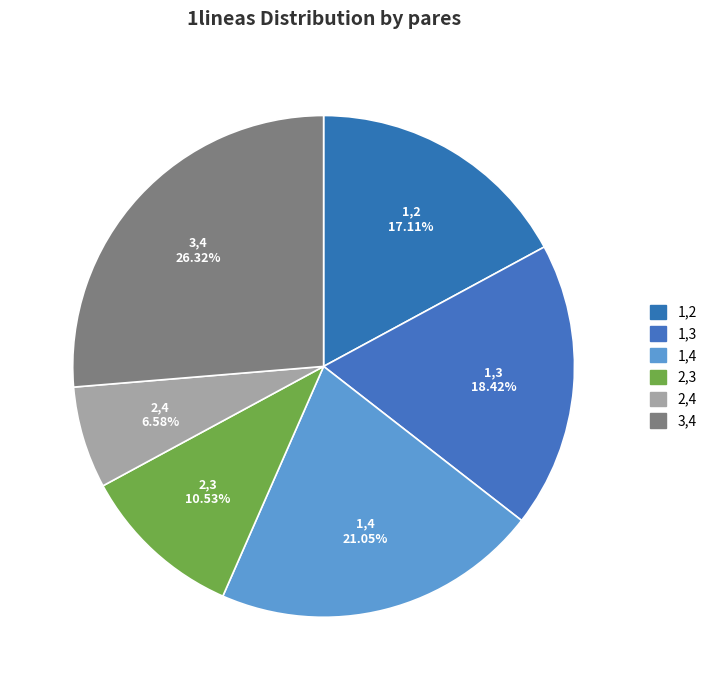

True or false: 2,4 accounts for 7% of the total.

True